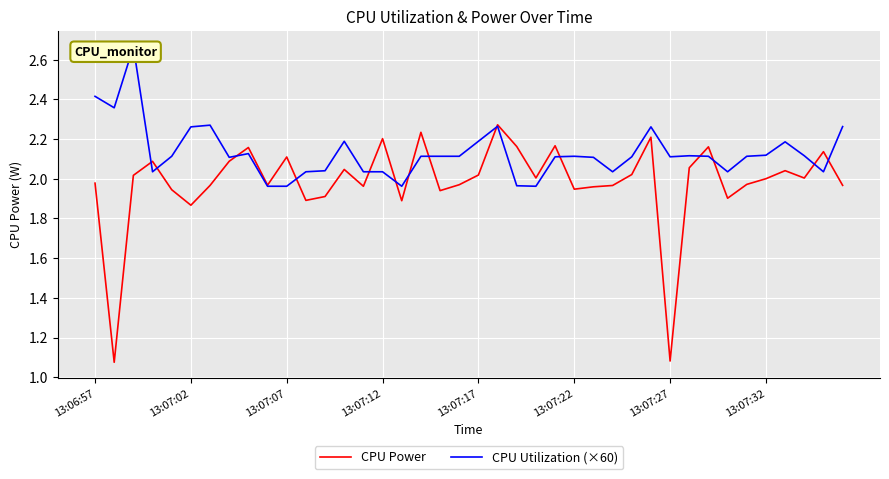

Rank the series at 17 from highest to lowest value.

CPU Power, CPU Utilization (×60)